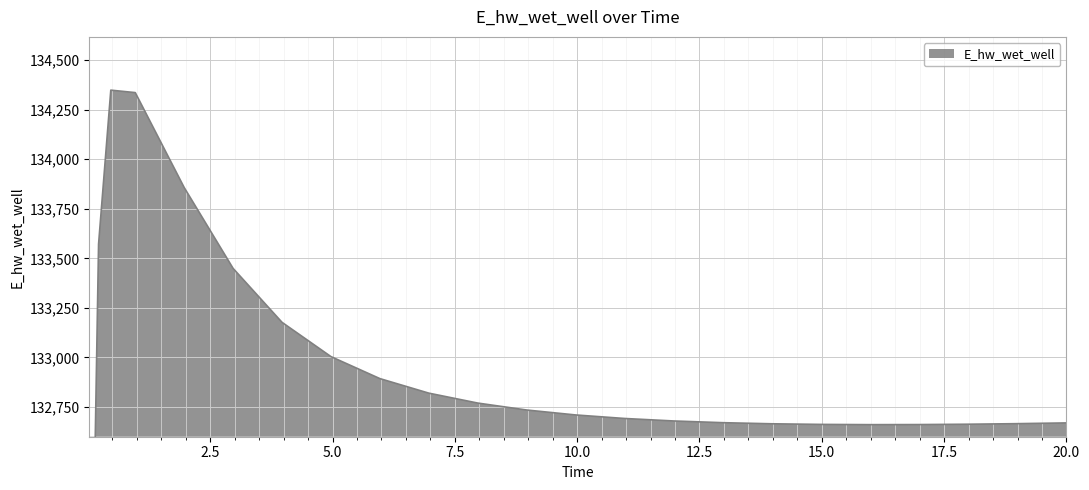

Which has a higher value, 13.96875 or 7.96875?

7.96875